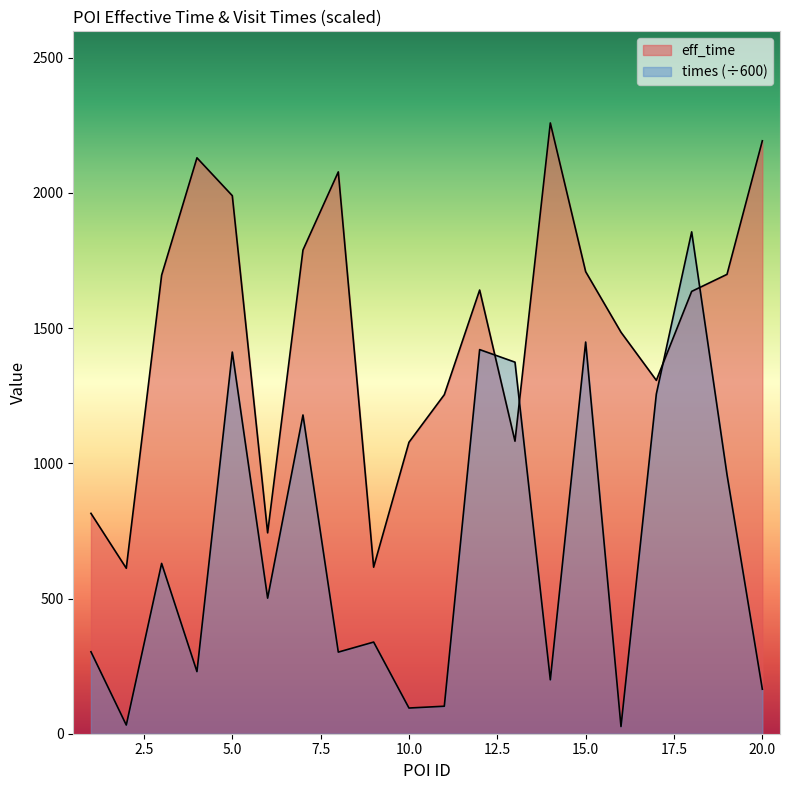

Which label corresponds to the smallest value in the chart?

16